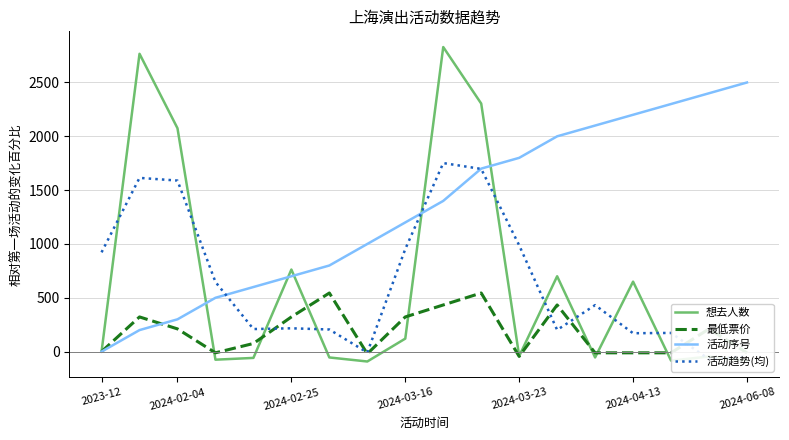

Does the chart have visible grid lines?

Yes